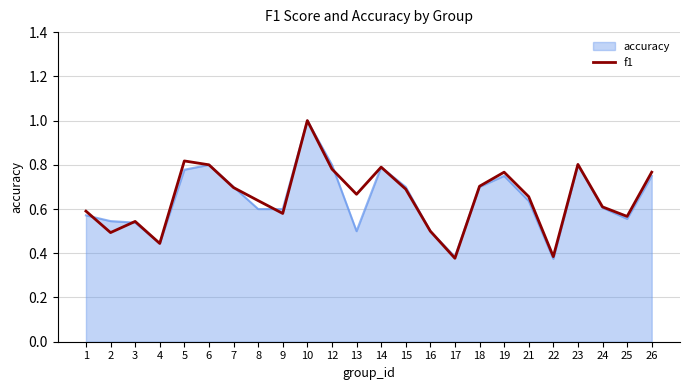

At which category is the sum across all series the highest?

10